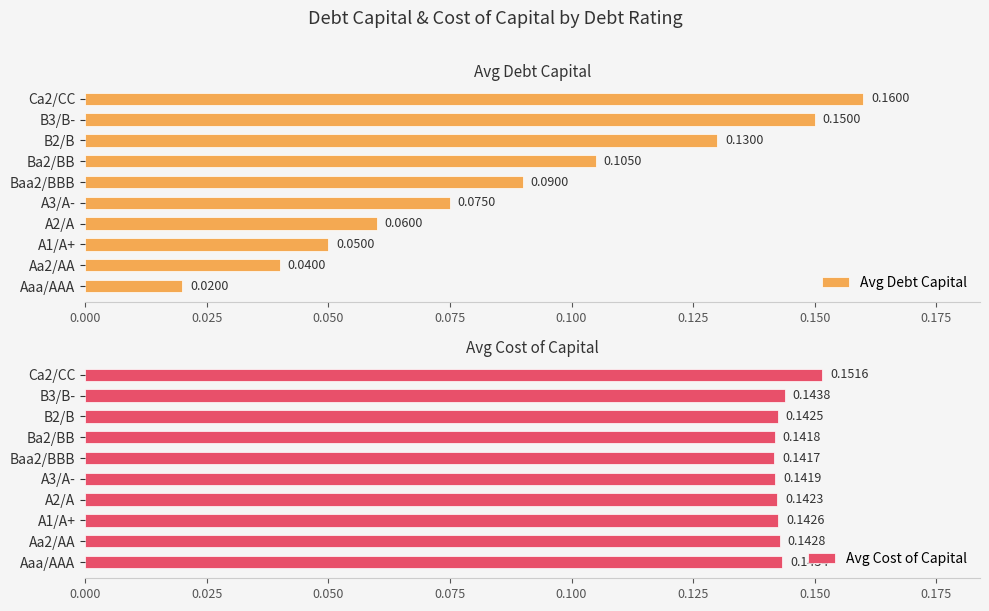

True or false: Avg Debt Capital has a value of 0.0 at Ba2/BB.

False